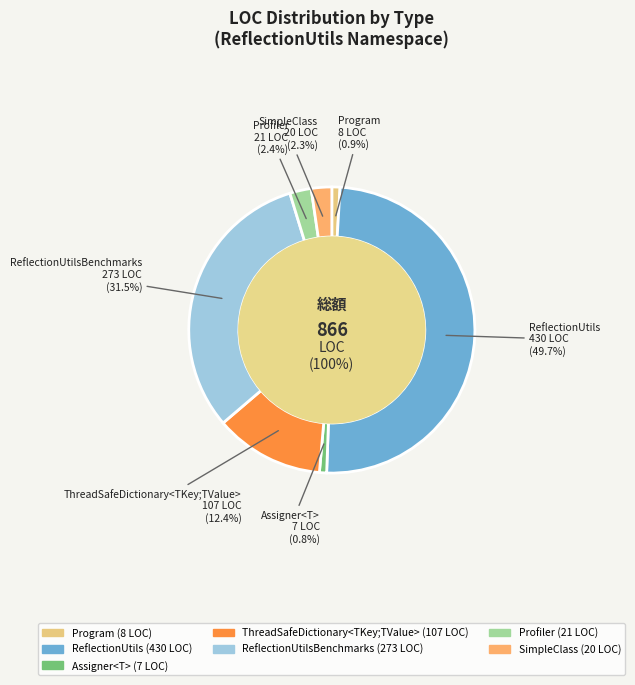

How much of the chart is everything except ThreadSafeDictionary<TKey;TValue>?

87.6%